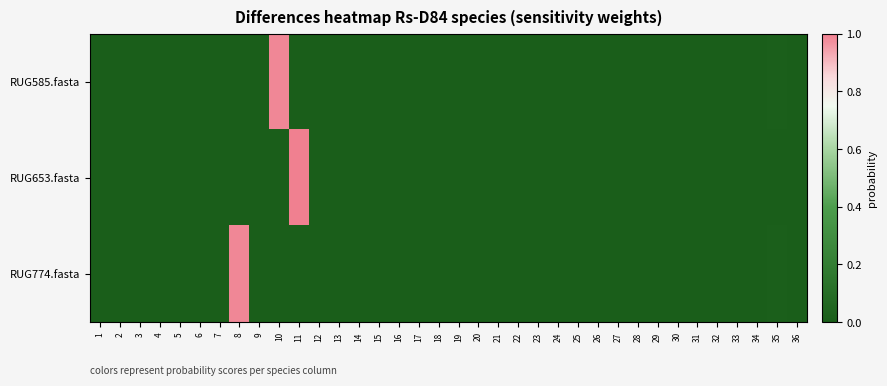

Which category has the highest value across all series?

11